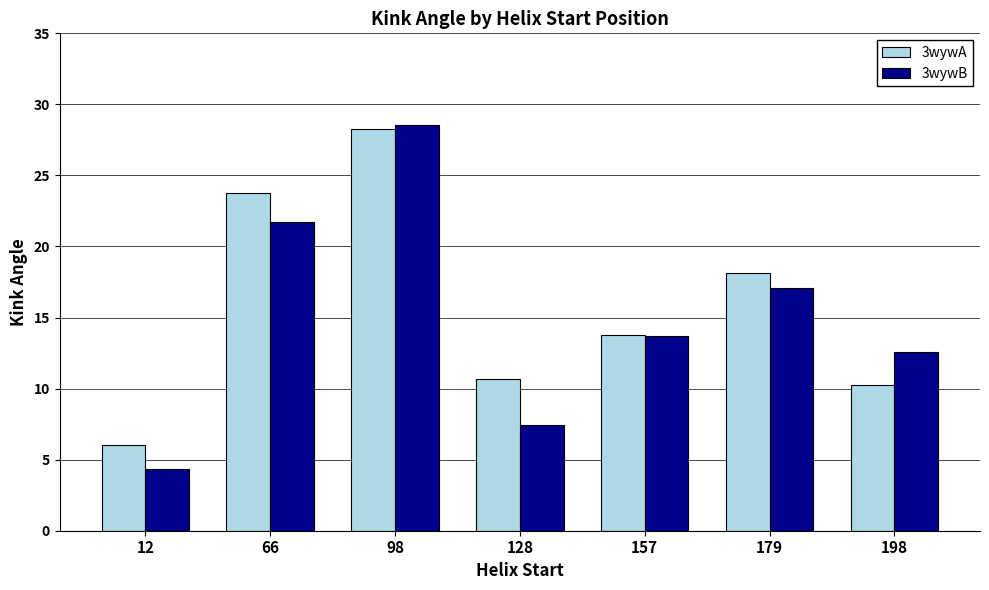

What is the difference between the 3wywA values at 198 and 12?

4.2